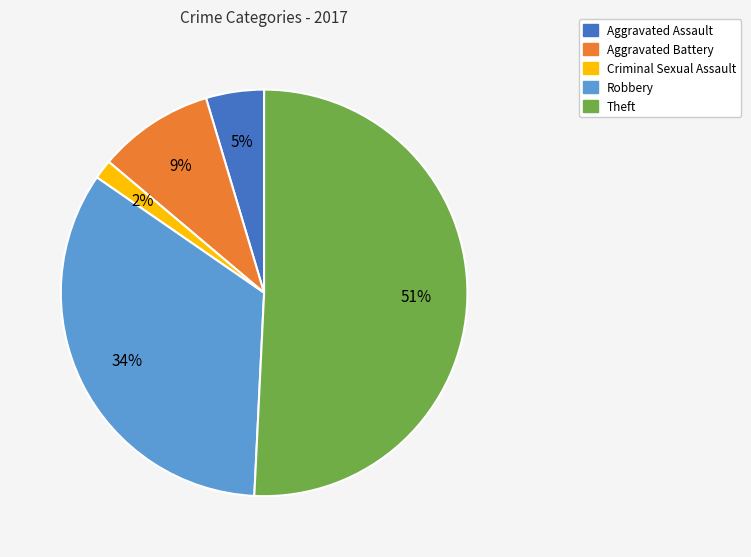

Count the number of slices in the pie.

5